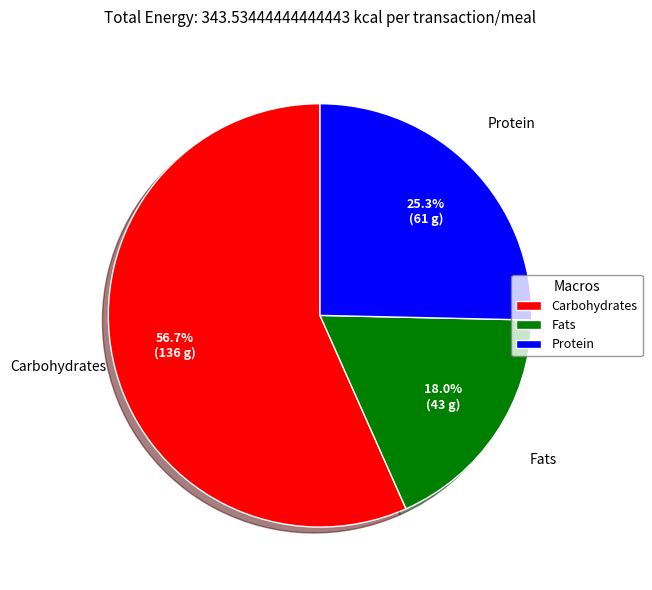

Do Fats and Carbohydrates together represent more than half of the pie?

Yes